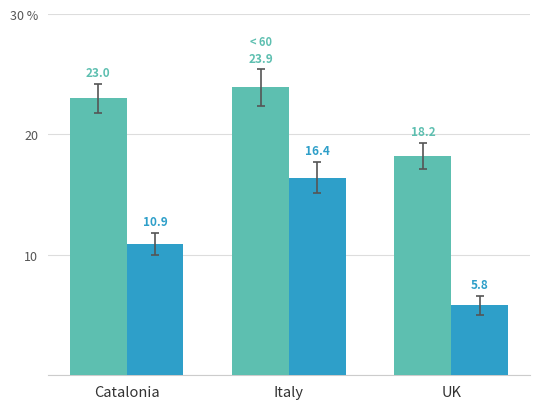

Does the chart contain any negative values?

No